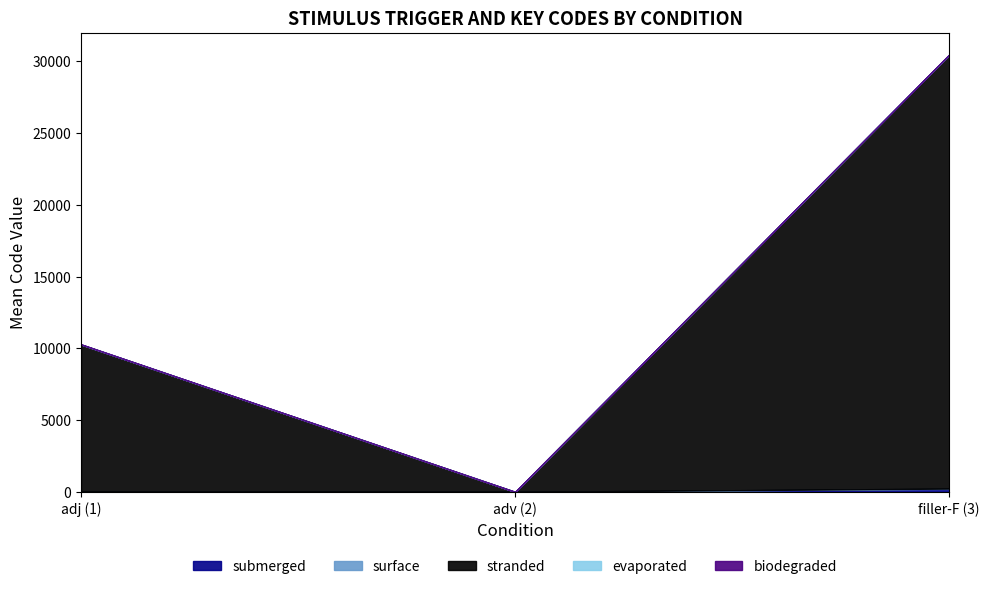

At which category is the sum across all series the highest?

filler-F (3)